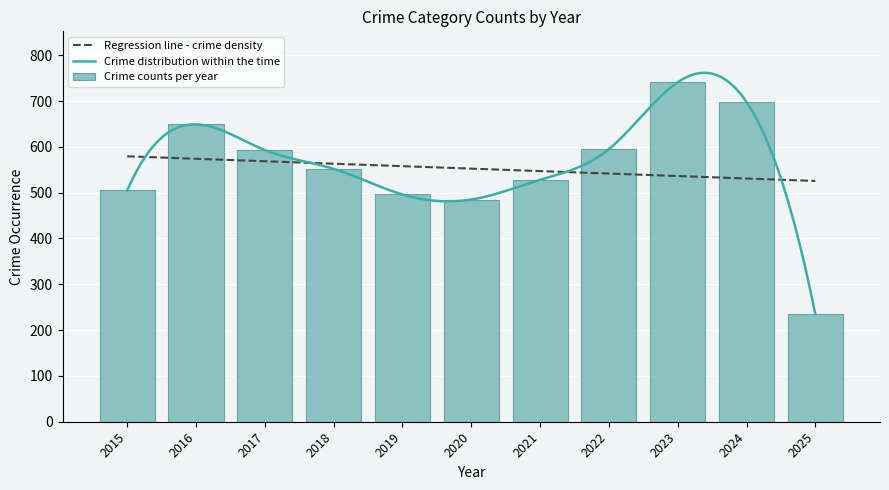

What is the maximum value for Crime distribution within the time?

761.7